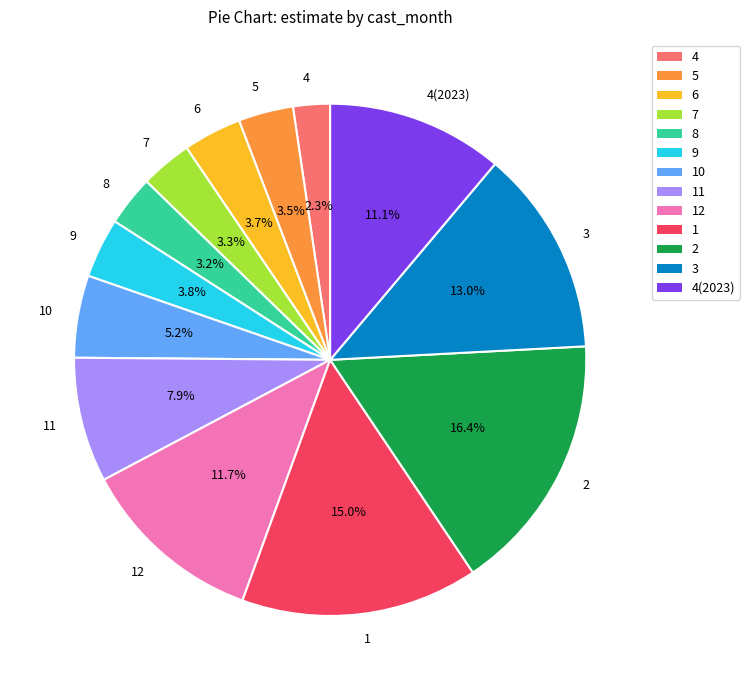

Between 12 and 1, which is larger?

1